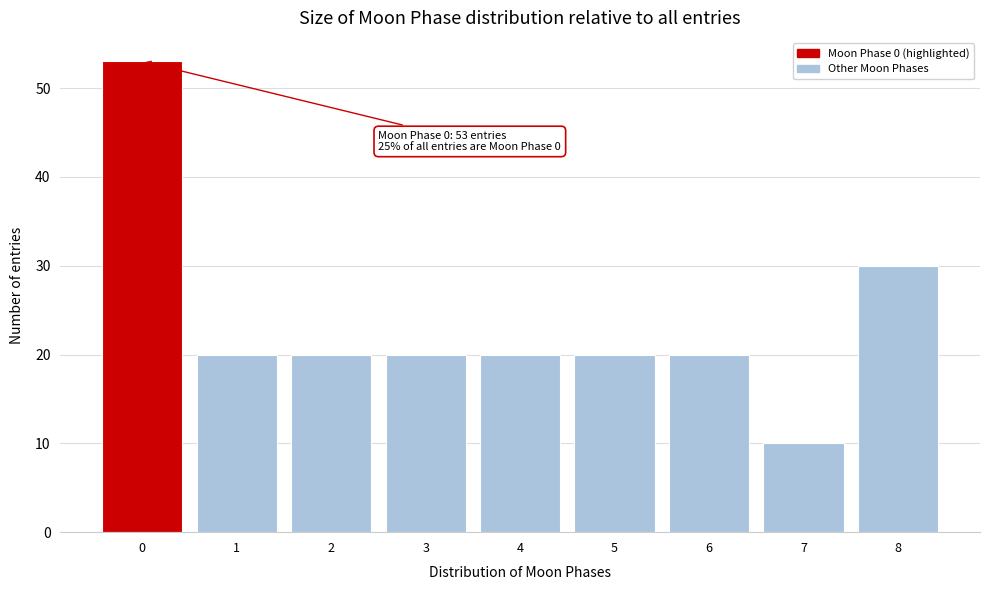

Reading left to right, extract all data points from this chart.

53	20	20	20	20	20	20	10	30